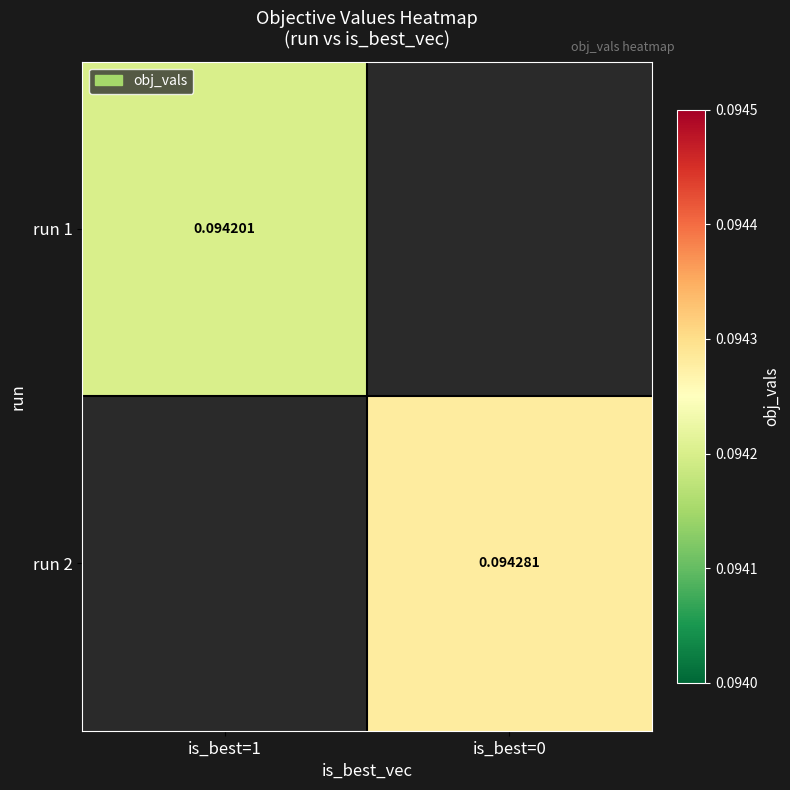

Between is_best=1 and is_best=0, which is larger?

is_best=0